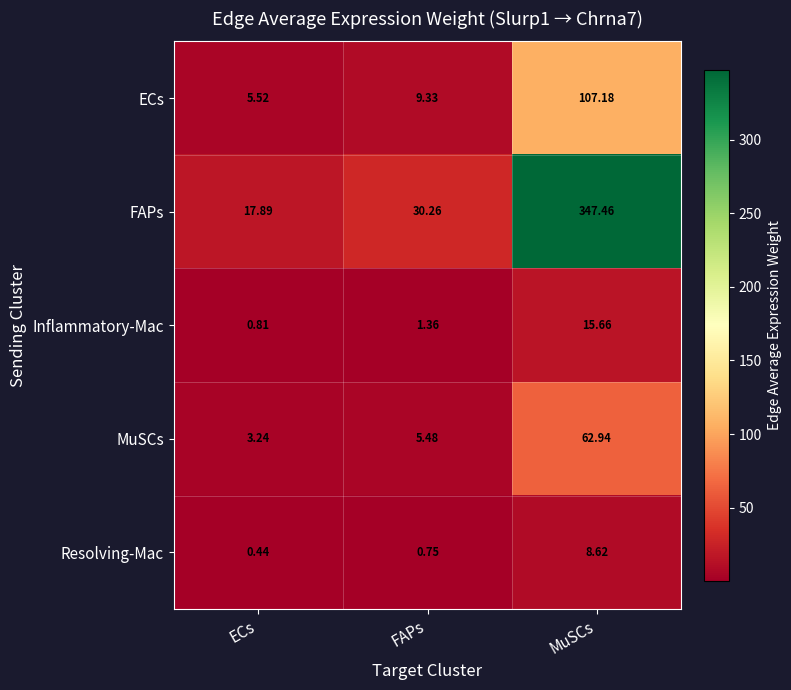

What is the difference between the highest and lowest values at MuSCs?

338.8